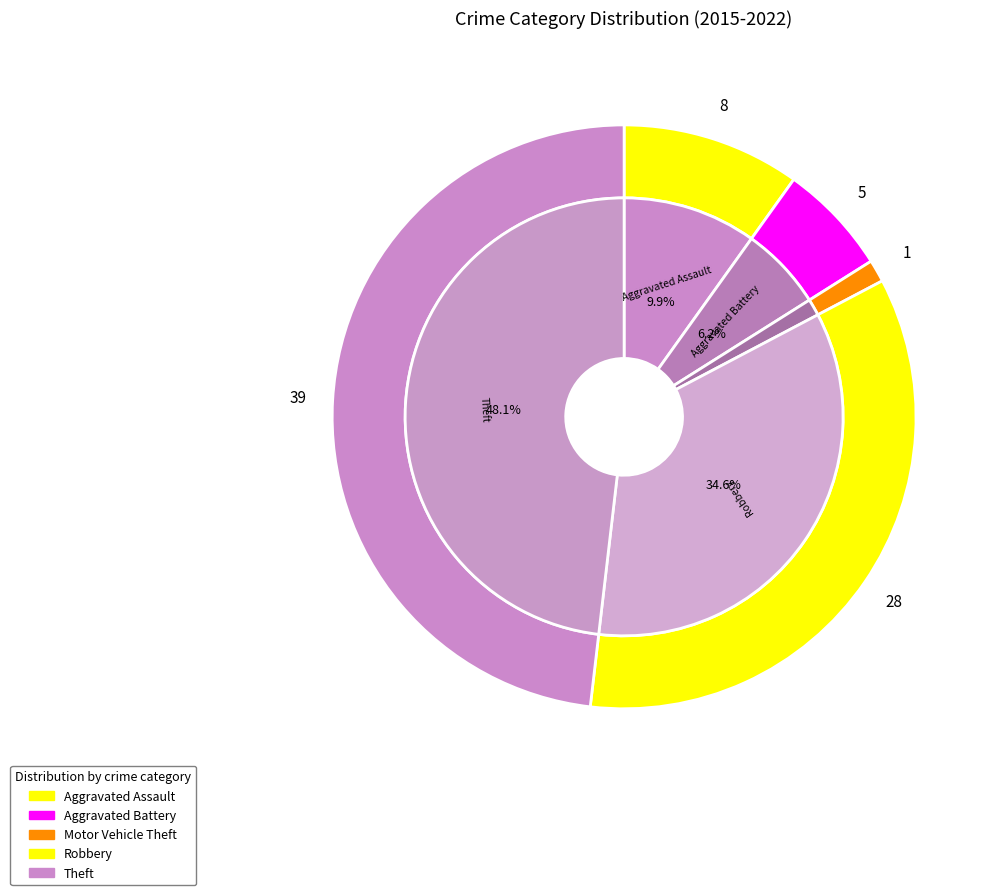

To the nearest percent, what percentage of the pie is Motor Vehicle Theft?

1%